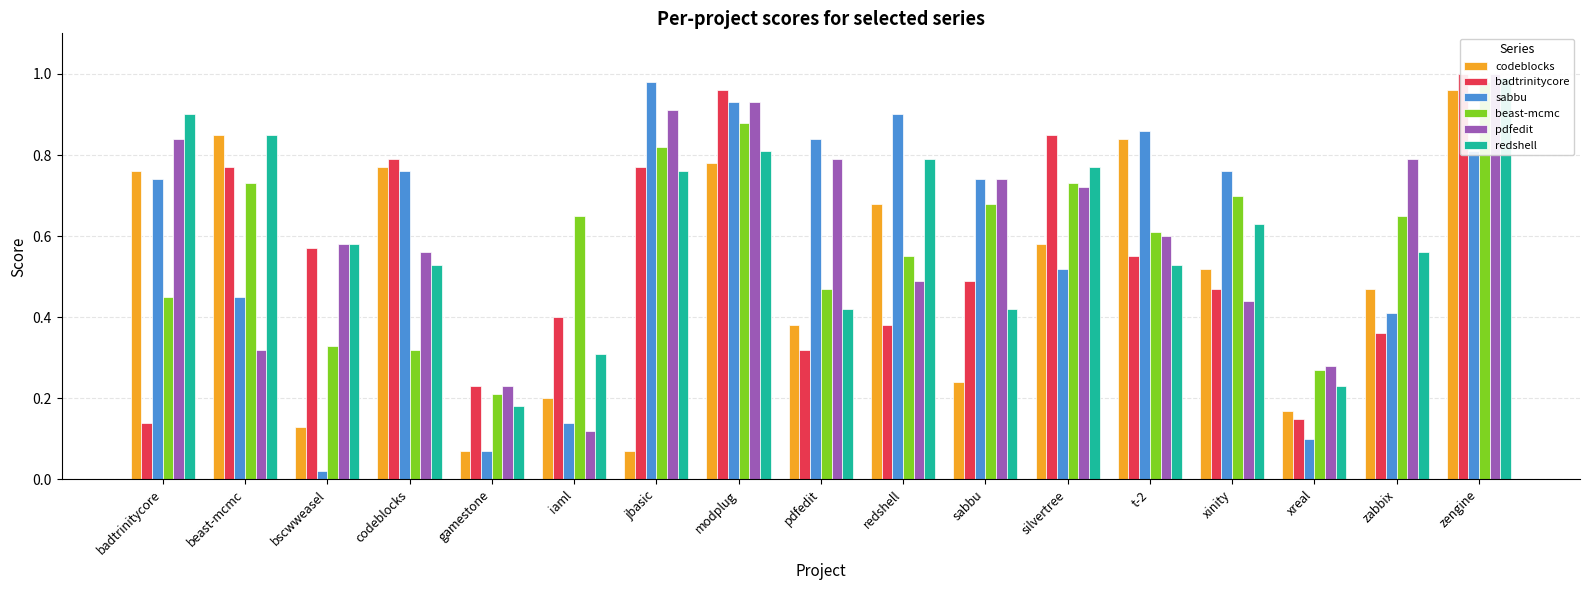

Which category has the lowest value in the codeblocks series?

gamestone